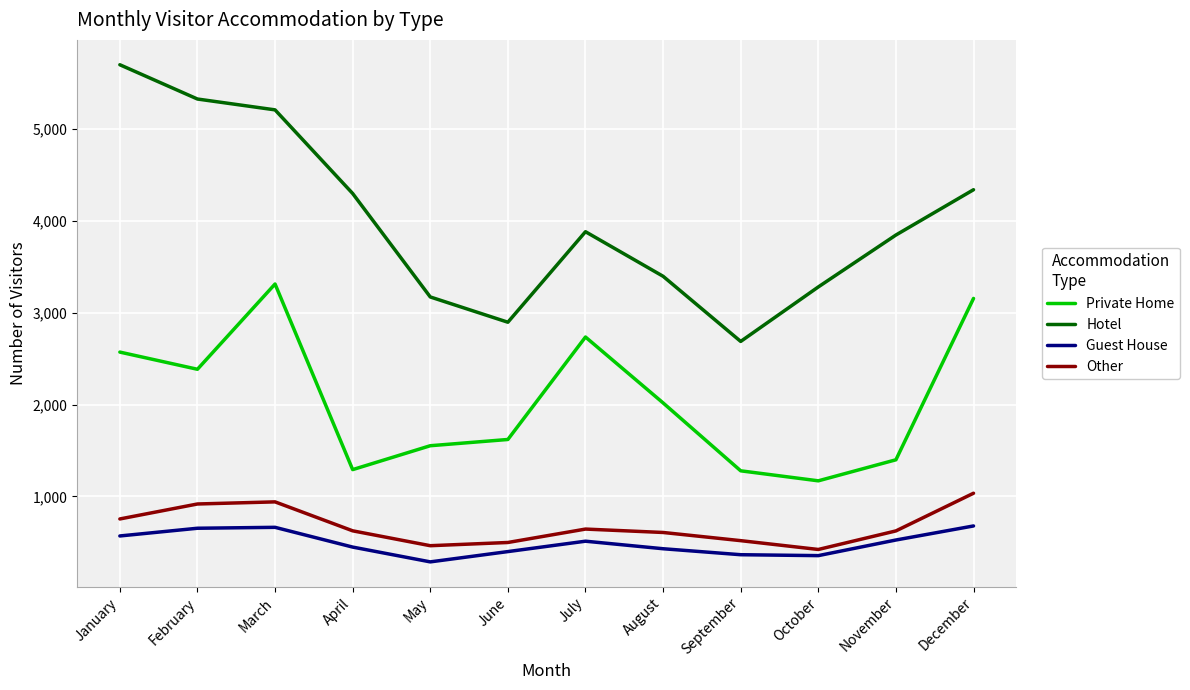

Which series has the largest total across all categories?

Hotel